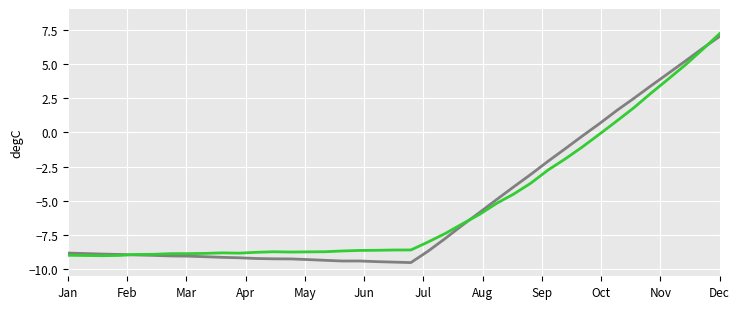

What is the minimum value shown in the chart?

-9.5